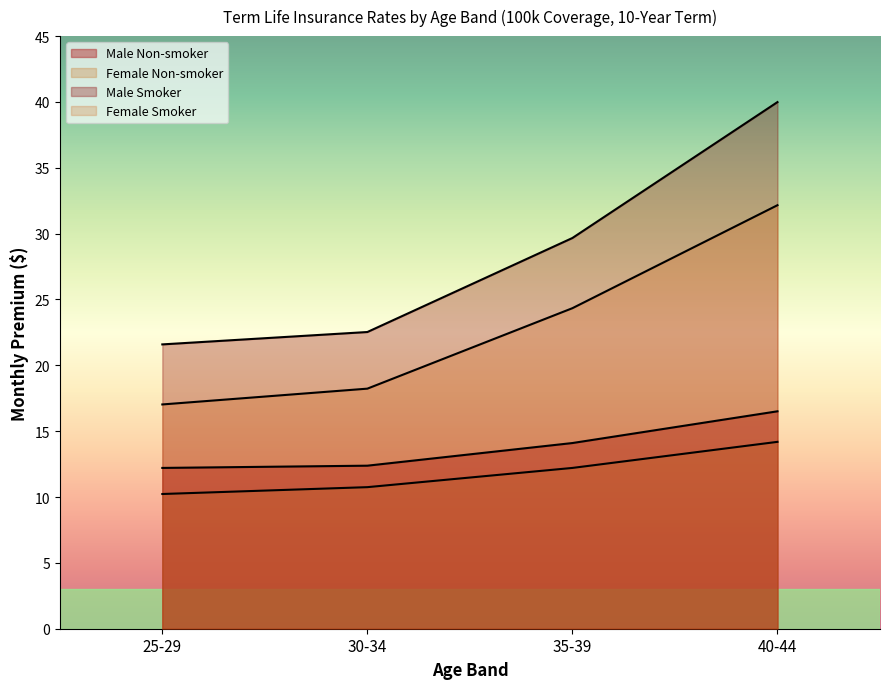

Is it true that Male Smoker equals 13.4 at 40-44?

False